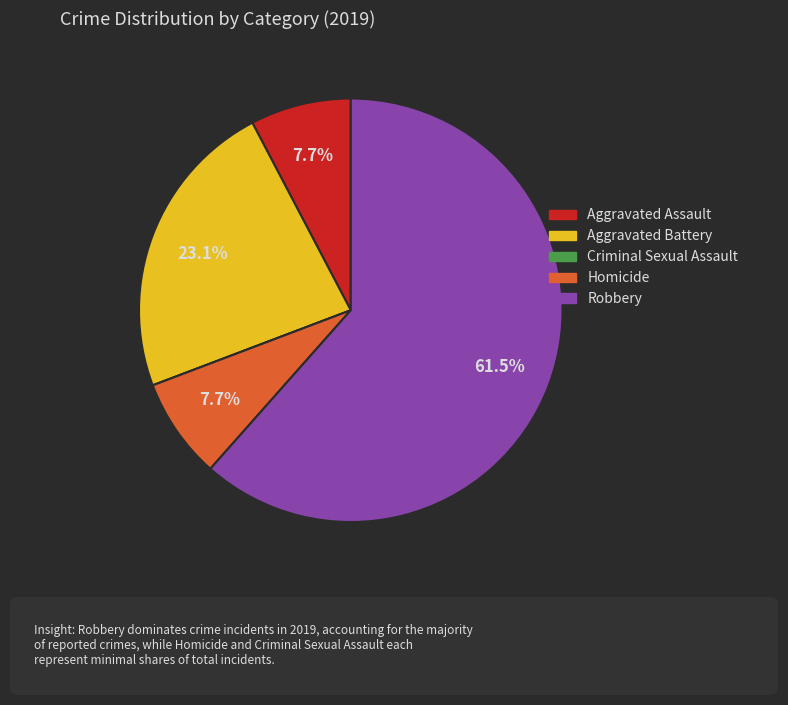

Which category has the biggest portion of the pie?

Robbery